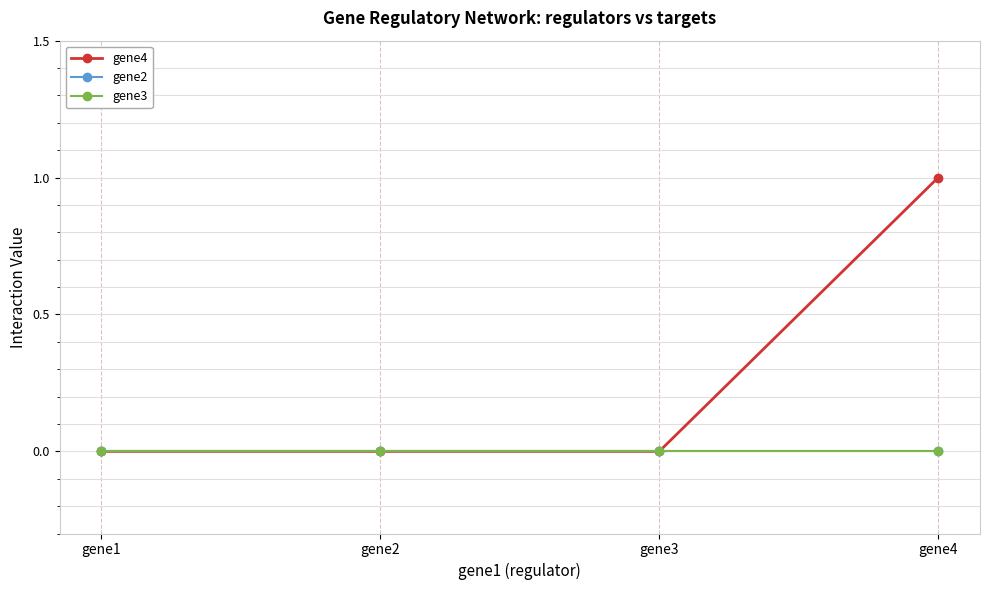

How many lines are shown in the chart?

3